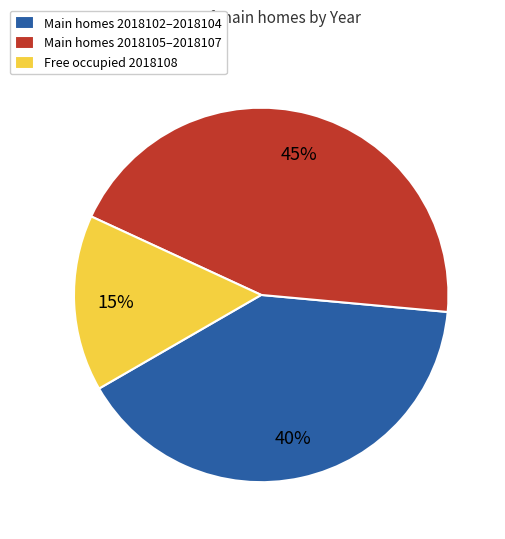

Is the sum of Free occupied 2018108 and Main homes 2018105–2018107 greater than half?

Yes